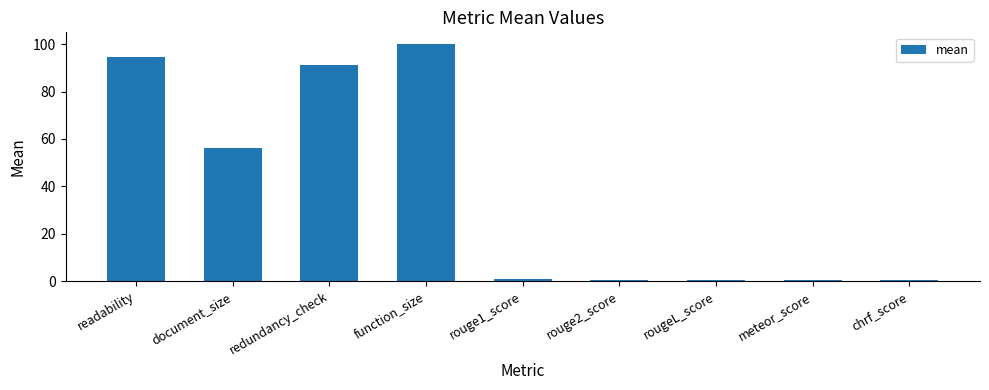

Which has a higher value, meteor_score or redundancy_check?

redundancy_check